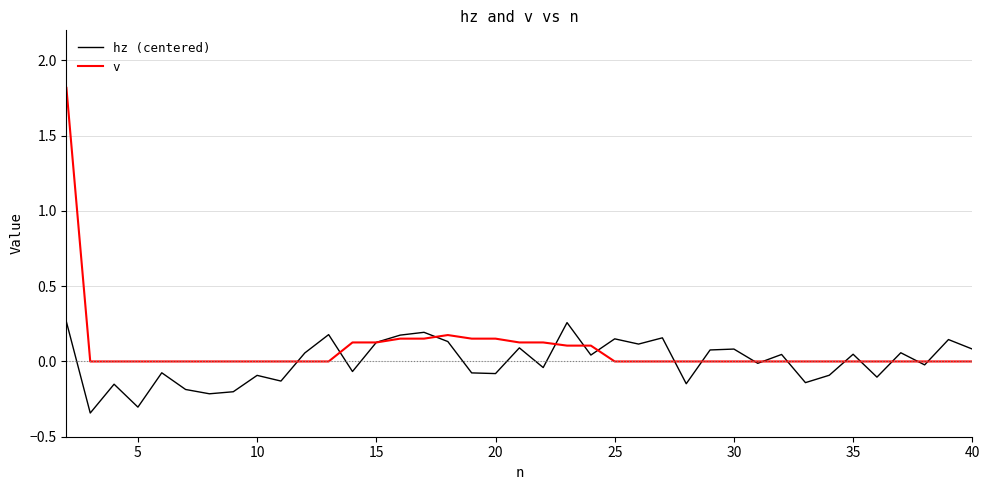

What is the sum of all v values?

3.3